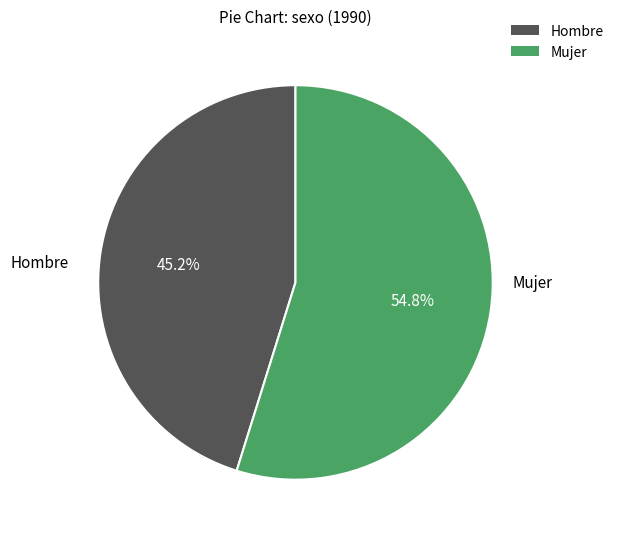

The Mujer slice represents 55% of the pie. True or false?

True